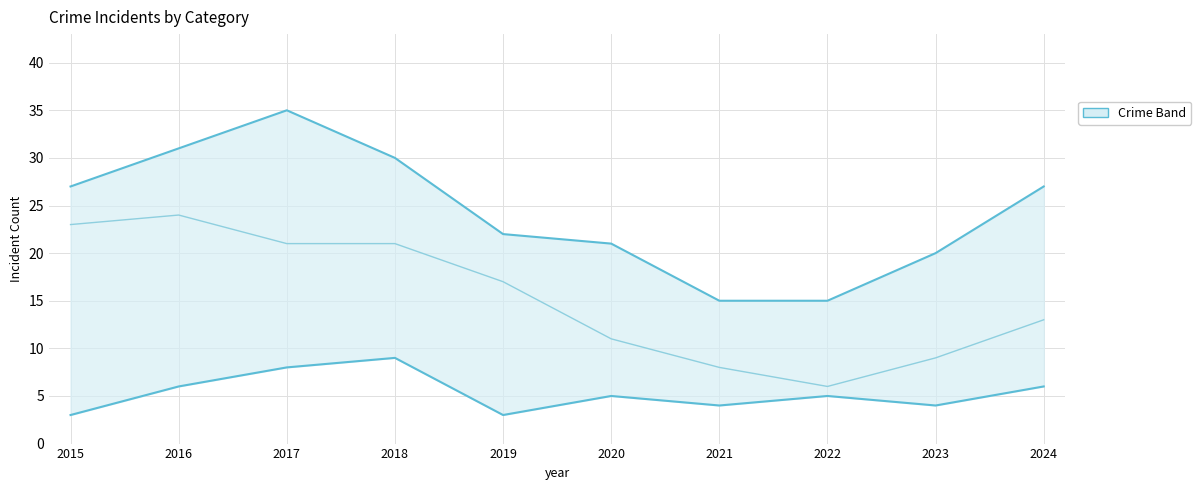

Is it true that Robbery equals 12 at 2017?

False